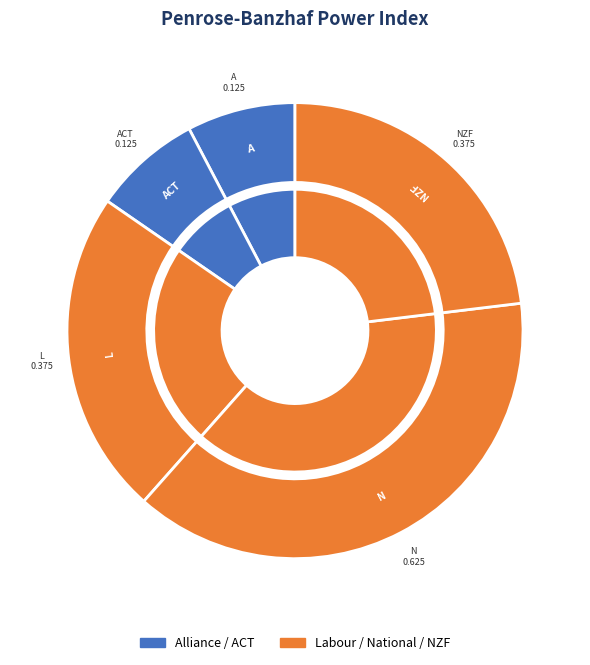

Is U - United Party the majority of the pie?

No